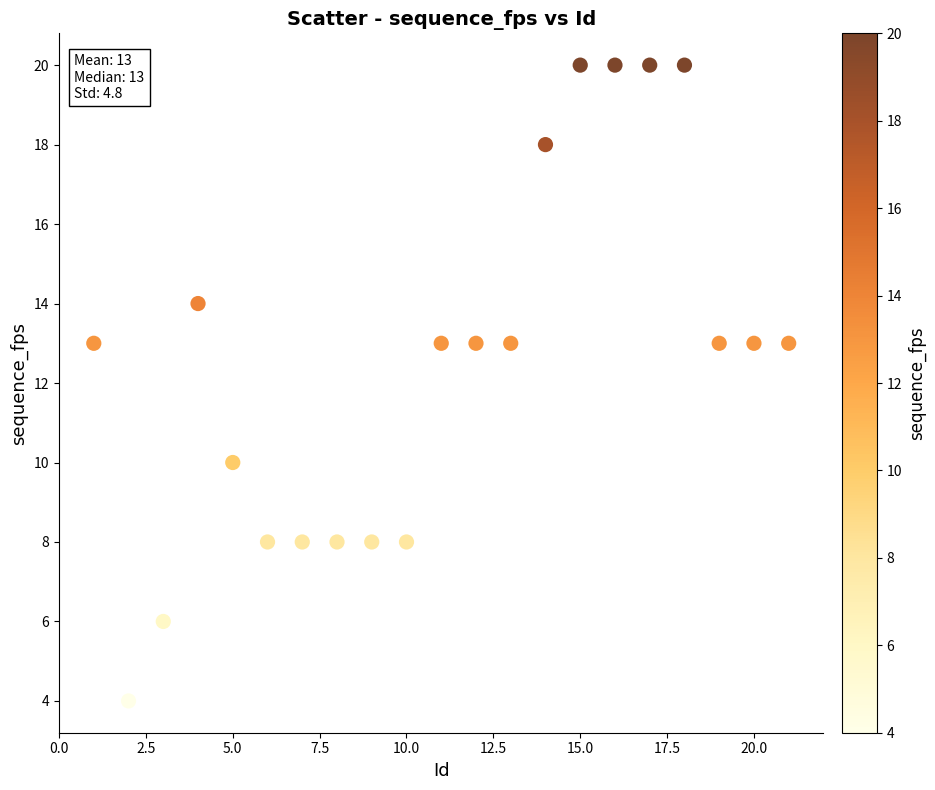

What is the range of Y values (max minus min)?

16